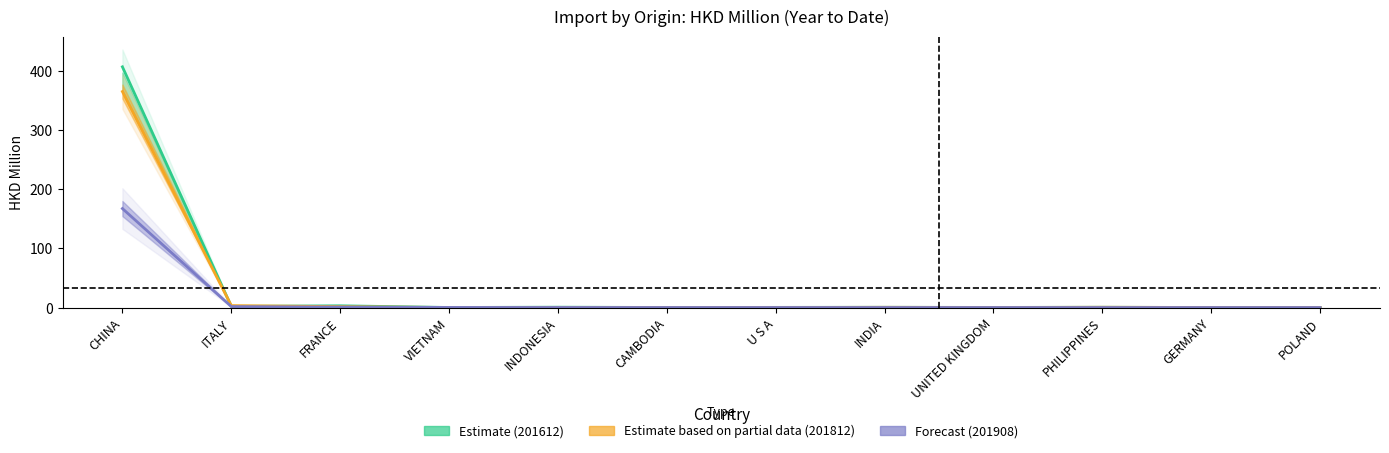

Reading left to right, transcribe all the data shown in this chart.

Estimate (201612): 406.7	1.9	3.0	0.1	0.6	0.1	0.3	0.4	0.2	0.5	0.0	0.0
Estimate based on partial data (201812): 364.9	3.3	1.5	0.0	0.1	0.1	0.1	0.4	0.1	0.5	0.1	0.1
Forecast (201908): 167.2	1.6	0.8	0.2	0.1	0.1	0.1	0.1	0.1	0.0	0.0	0.0